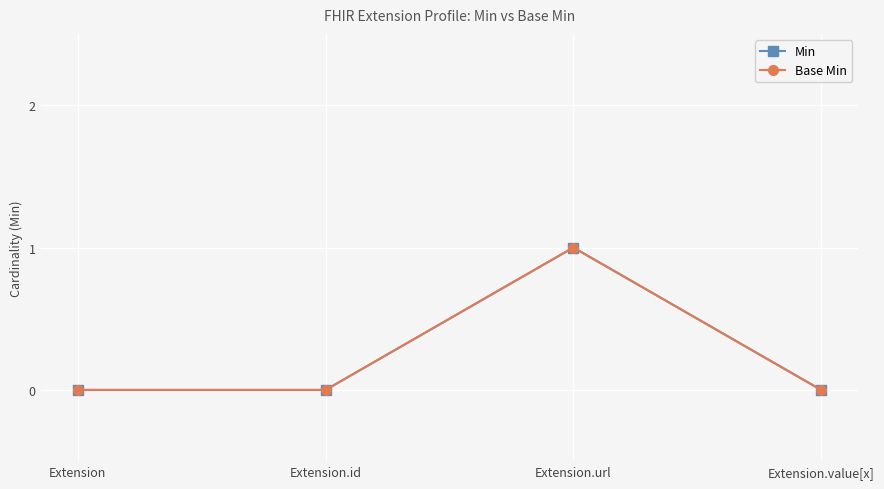

At which category does the chart reach its peak across all series?

Extension.url